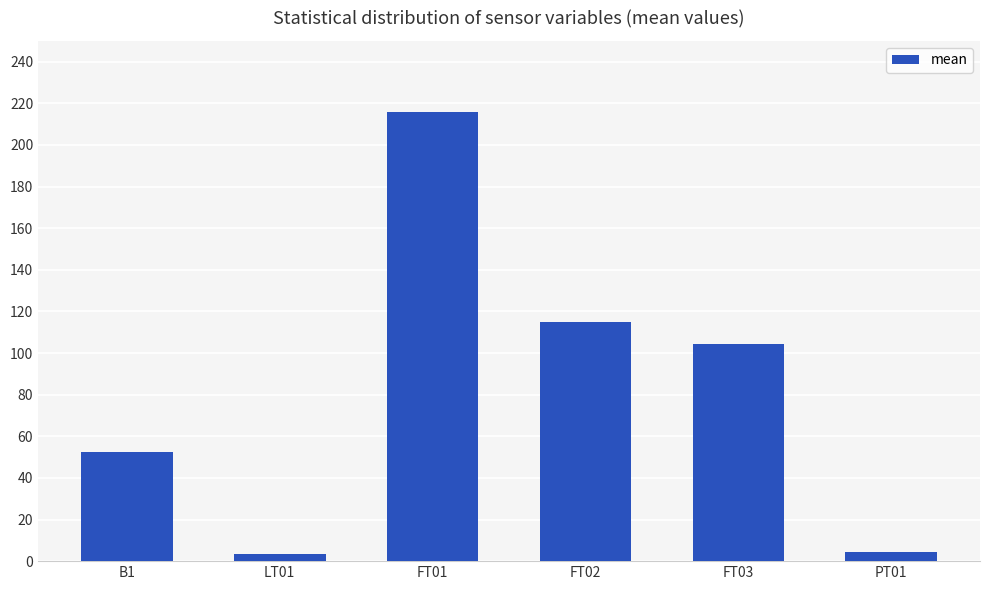

At which category does the chart reach its peak across all series?

FT01